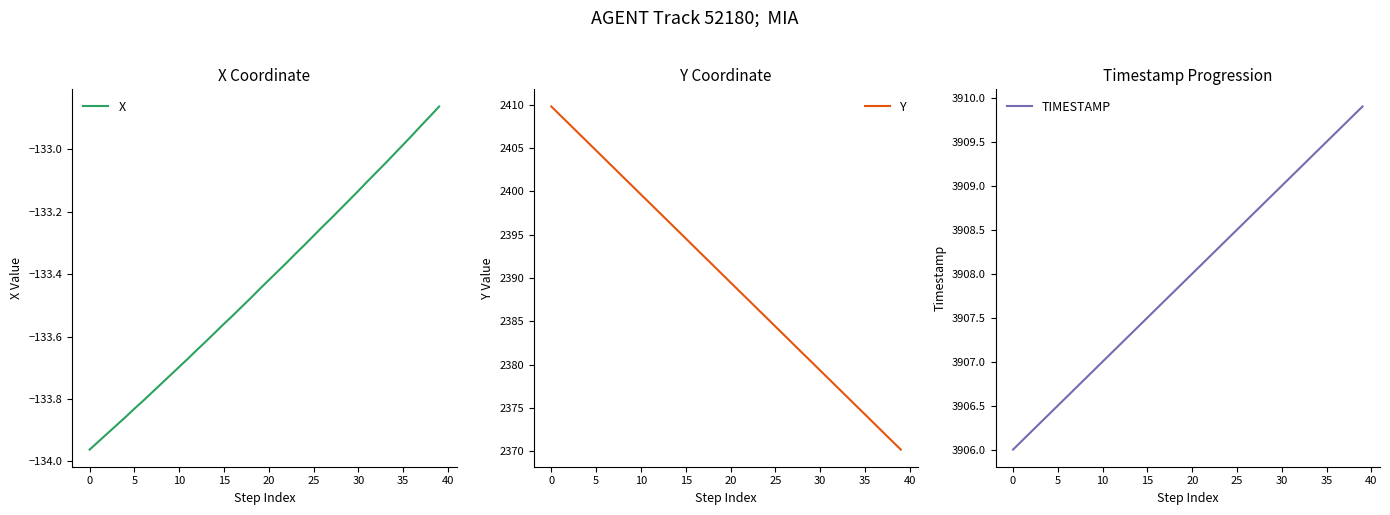

Which series has the largest range (max minus min)?

Y